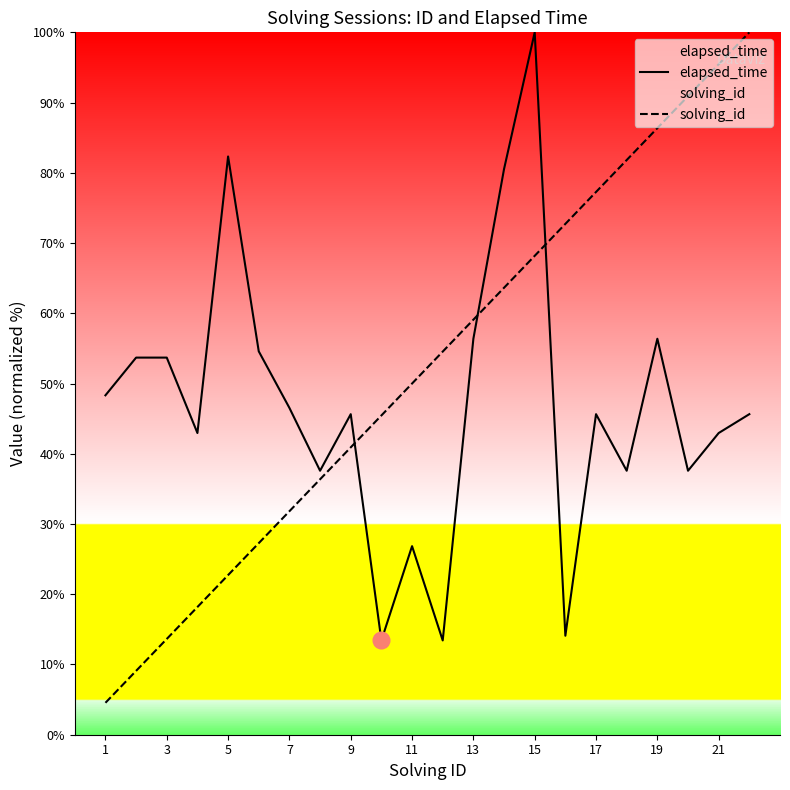

At which category is the sum across all series the highest?

15